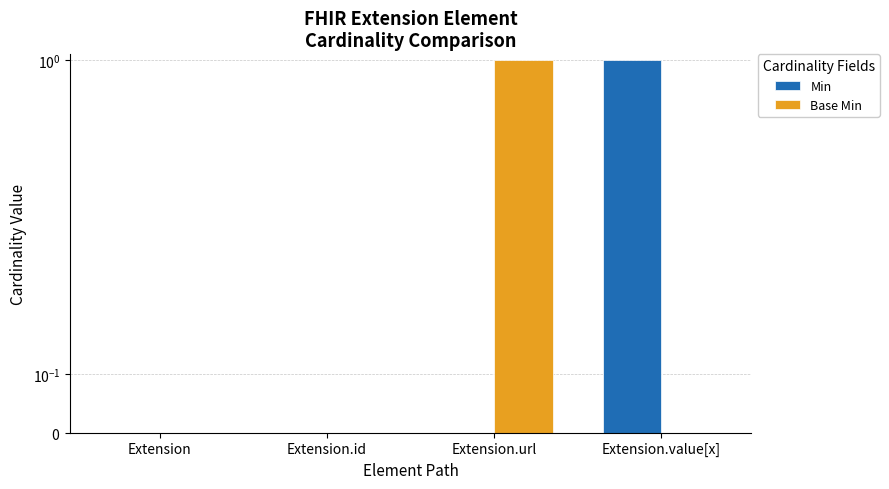

What is the value of the Base Min bar at the 3rd from the left?

1